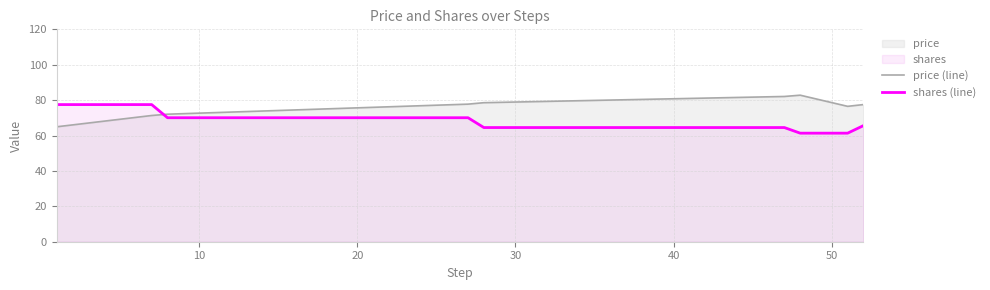

Which series has the largest total across all categories?

price (line)